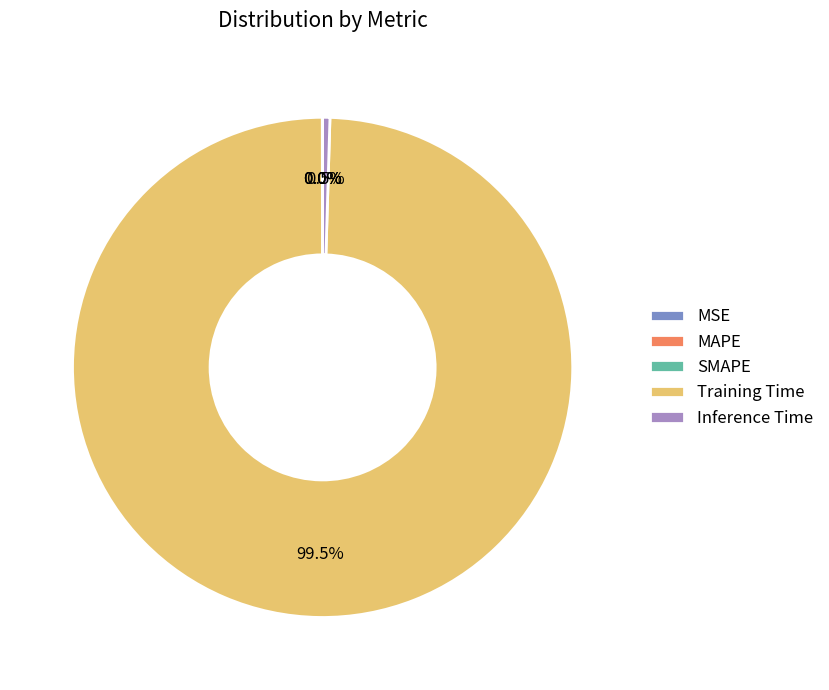

To the nearest percent, what is the average slice percentage?

20%